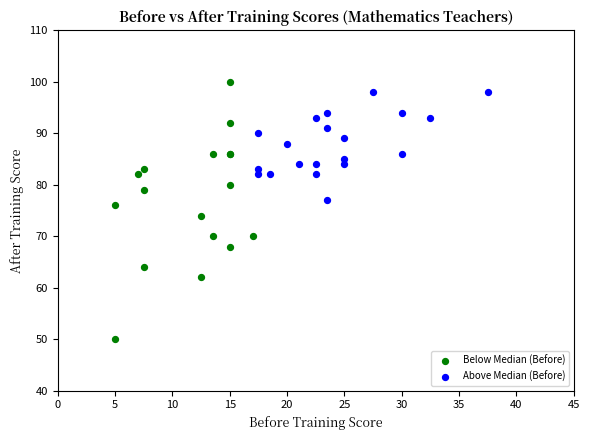

Which series contains the highest Y value?

Below Median (Before)